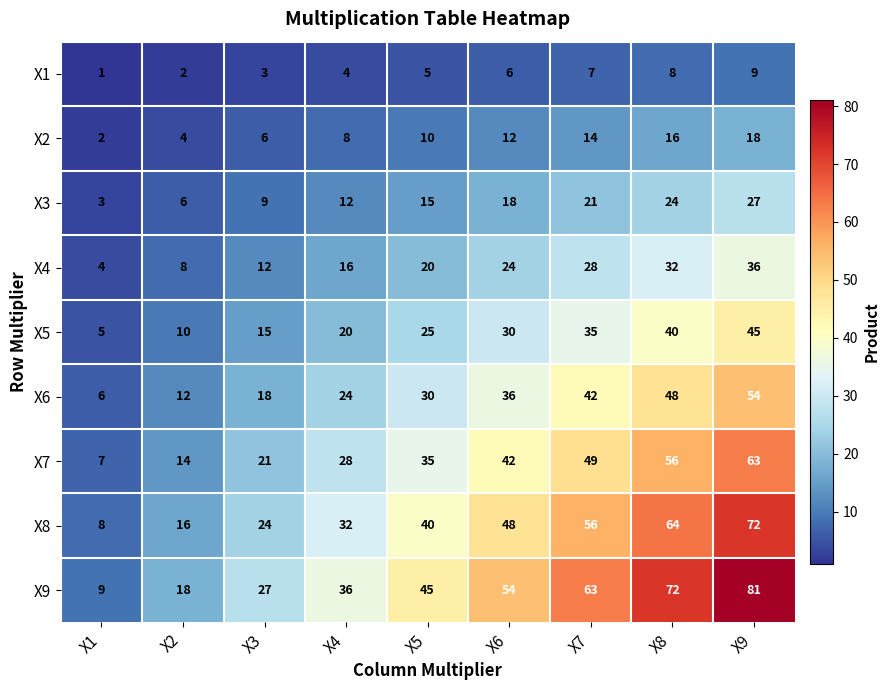

The X7 series shows 56 at X8. True or false?

True